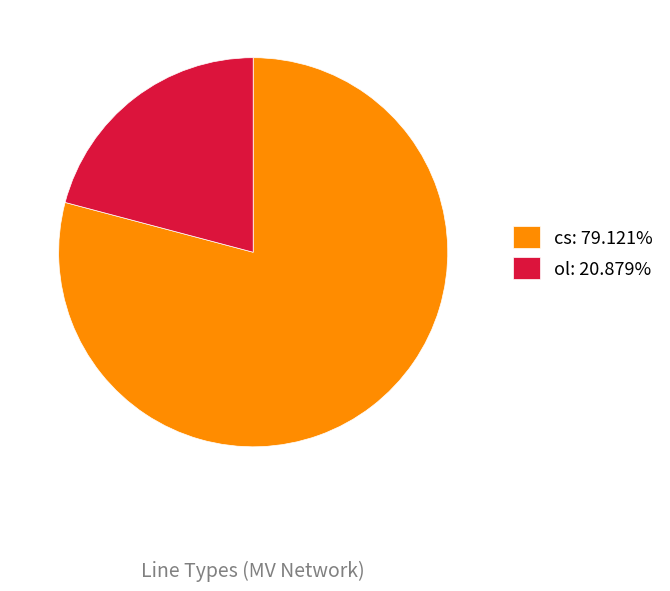

Is ol the majority of the pie?

No